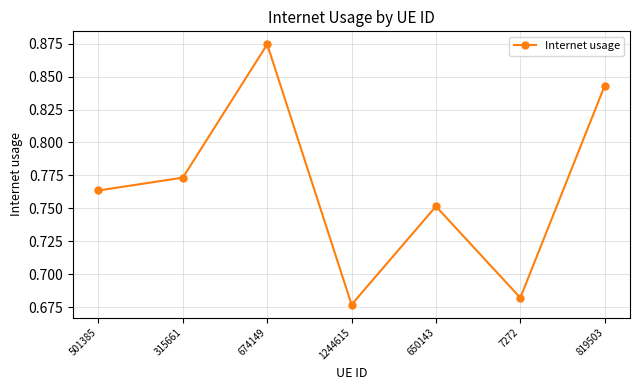

At which category does the chart reach its peak across all series?

674149